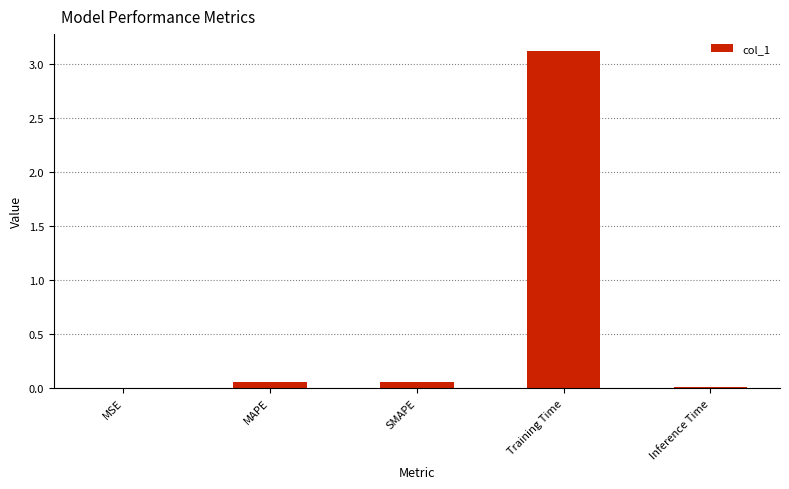

What is the maximum value shown in the chart?

3.1